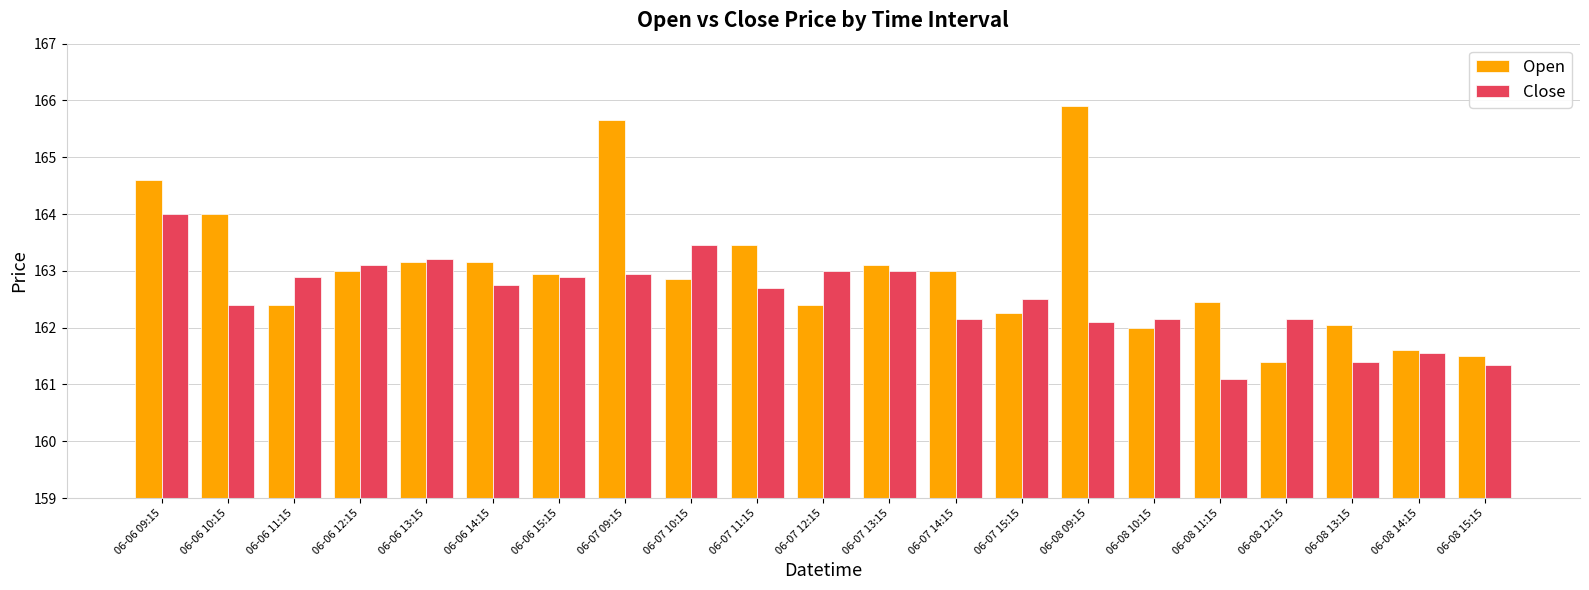

What is the approximate value of Close at 06-07 12:15?

163.0